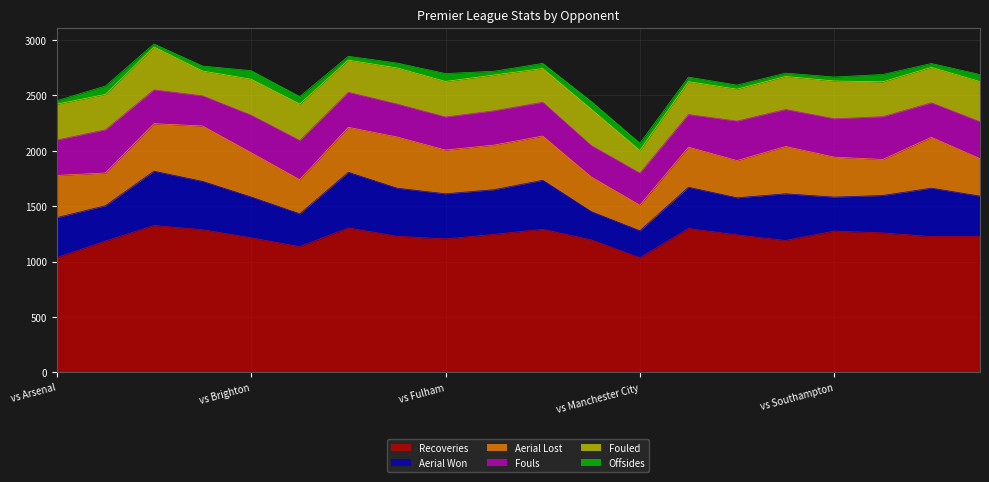

At which label does Fouls first exceed 316?

vs Arsenal